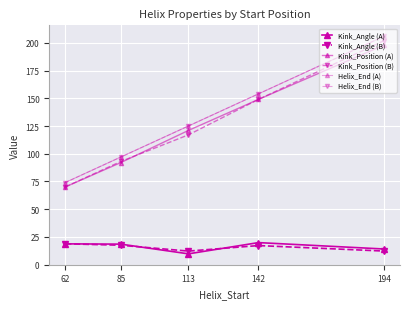

Reading left to right, list all the values displayed in this chart.

Kink_Angle (A): 62=18.7	85=18.4	113=9.7	142=19.8	194=14.0
Kink_Angle (B): 62=18.8	85=17.5	113=12.2	142=17.1	194=12.2
Kink_Position (A): 62=70.0	85=92.0	113=121.0	142=149.0	194=198.0
Kink_Position (B): 62=70.0	85=93.0	113=117.0	142=149.0	194=202.0
Helix_End (A): 62=74.0	85=97.0	113=125.0	142=154.0	194=206.0
Helix_End (B): 62=74.0	85=97.0	113=125.0	142=154.0	194=206.0